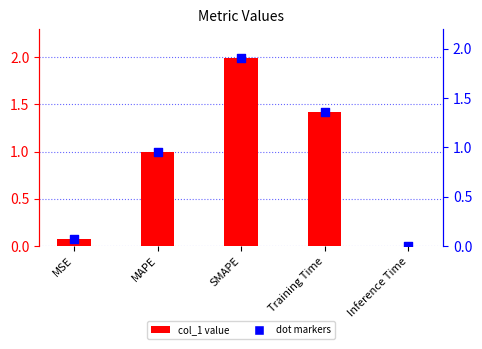

Which series has the largest total across all categories?

col_1